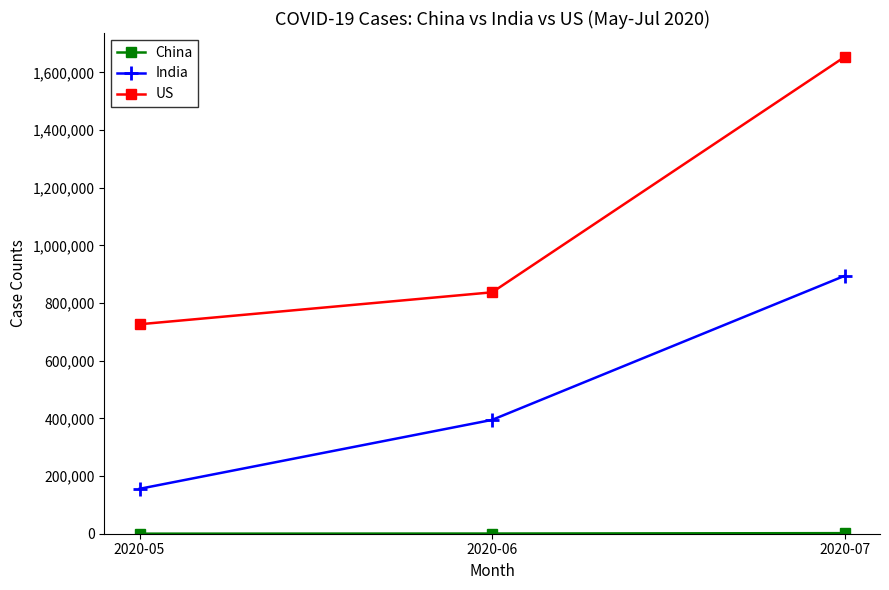

What is the average value of the US series?

1072531